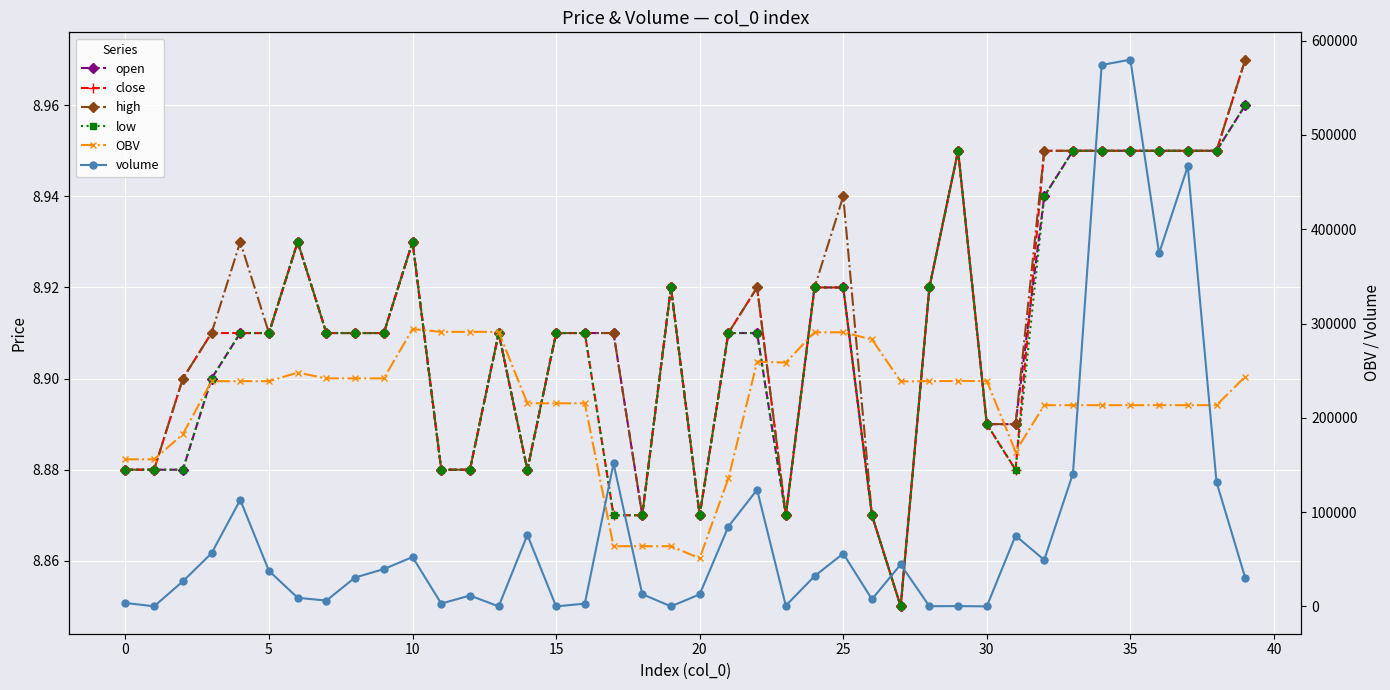

Which series has the largest total across all categories?

OBV